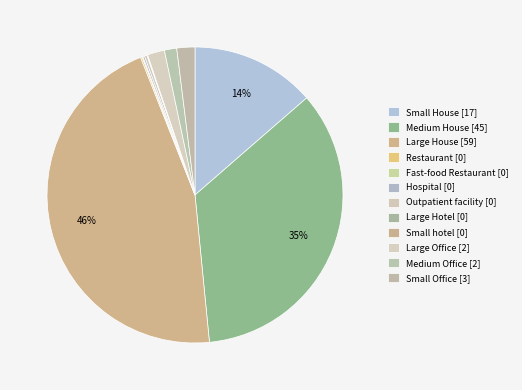

How many segments does this pie chart have?

12